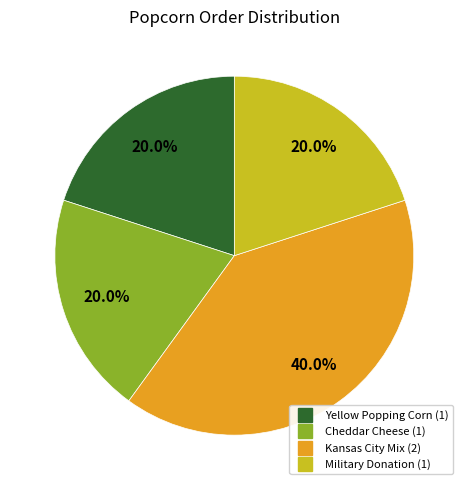

The Yellow Popping Corn slice represents 29% of the pie. True or false?

False